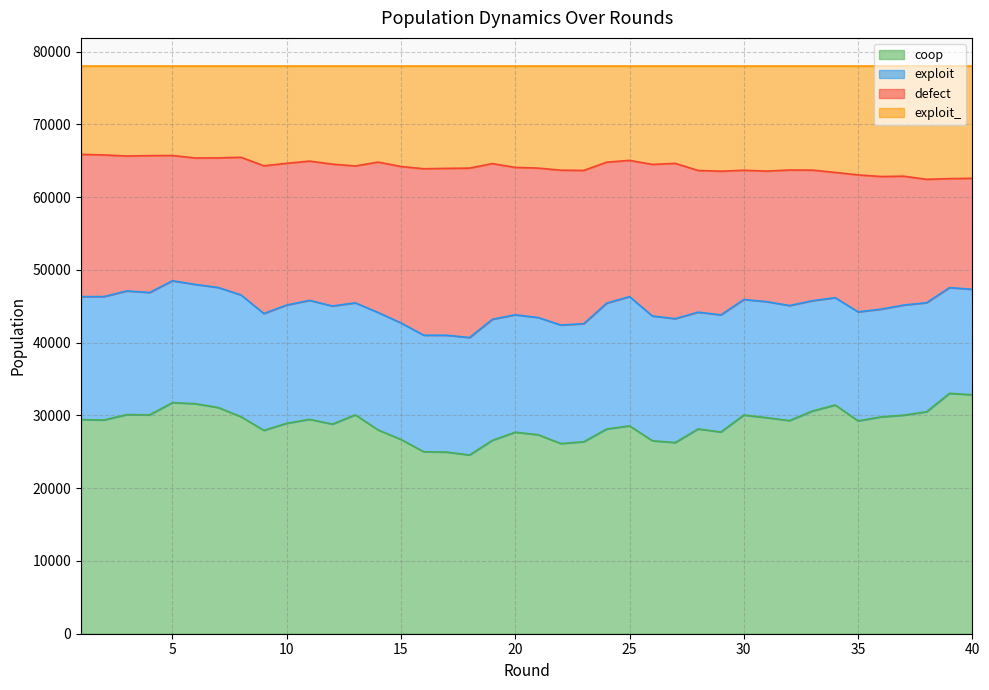

What is the difference between the maximum and second lowest values in the coop series?

8071